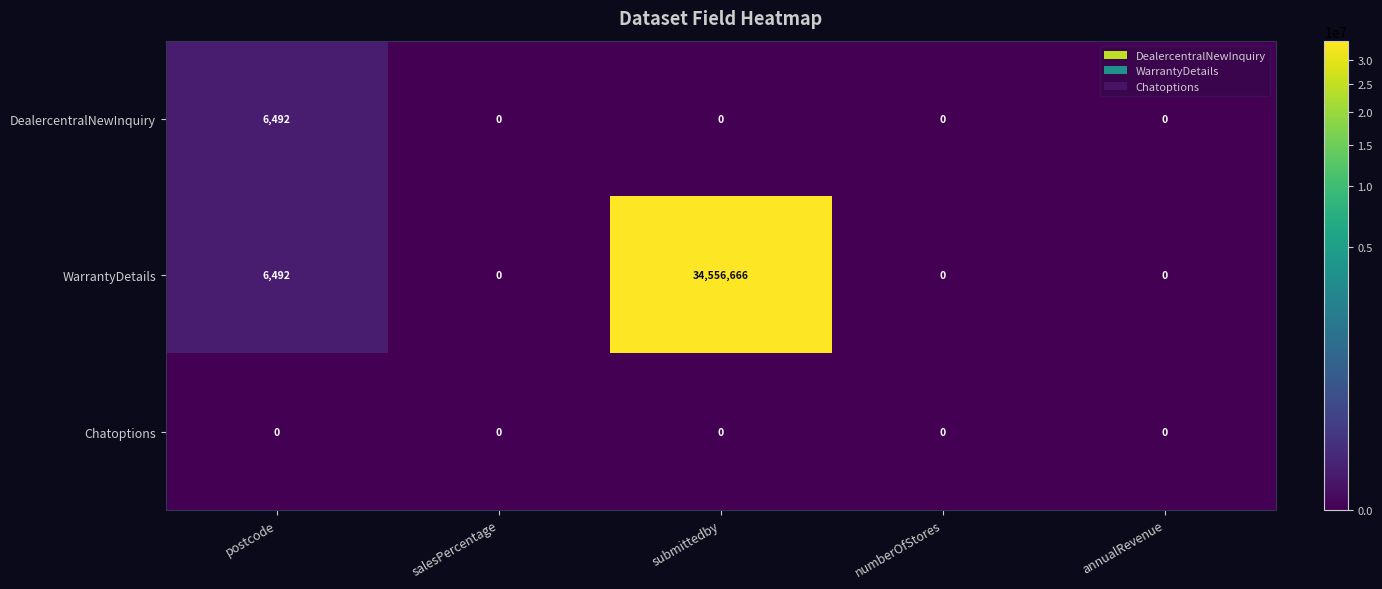

Reading left to right, transcribe all the data shown in this chart.

DealercentralNewInquiry: postcode=6492	salesPercentage=0	submittedby=0	numberOfStores=0	annualRevenue=0
WarrantyDetails: postcode=6492	salesPercentage=0	submittedby=34556666	numberOfStores=0	annualRevenue=0
Chatoptions: postcode=0	salesPercentage=0	submittedby=0	numberOfStores=0	annualRevenue=0